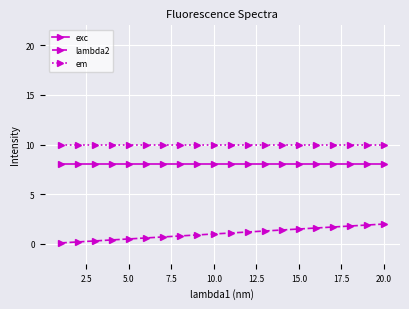

Rank the series by their average value, from lowest to highest.

lambda2, exc, em